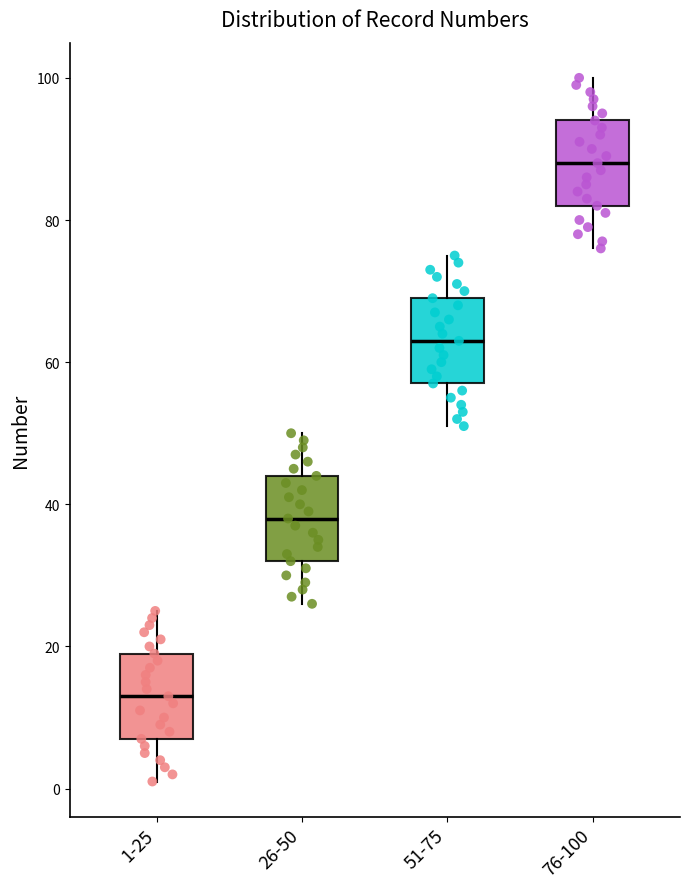

Reading left to right, read every box against the y-axis: the position of its median line, the range the box covers, and the ends of its whiskers. The values are not printed on the chart, so give them approximately, as read against the axis.

1-25: median 14, box 8 to 20, whiskers 2 to 26
26-50: median 38, box 32 to 44, whiskers 26 to 50
51-75: median 64, box 58 to 70, whiskers 52 to 76
76-100: median 88, box 82 to 94, whiskers 76 to 100